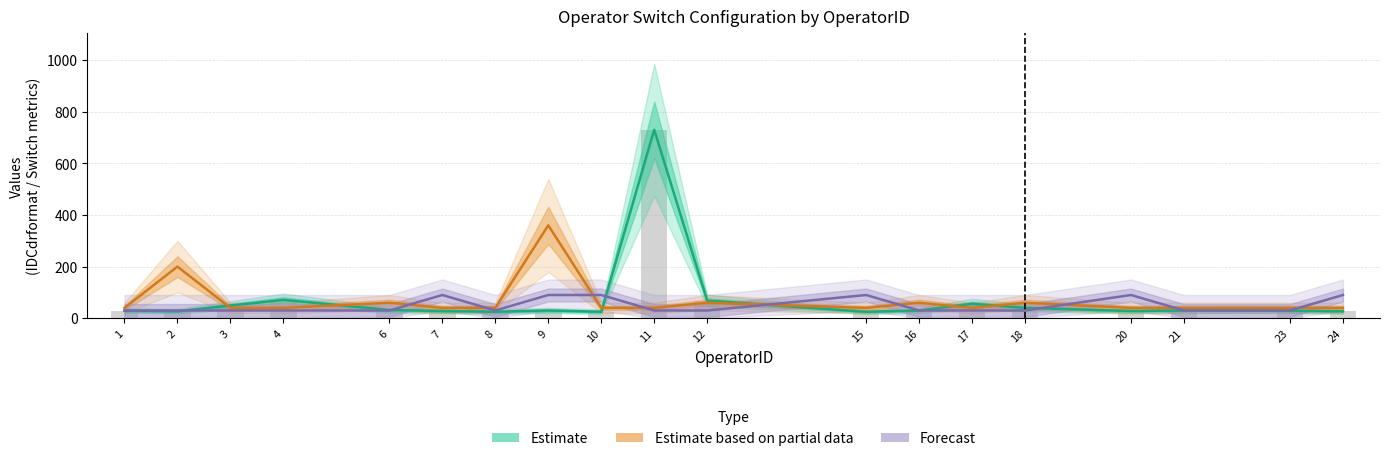

The Estimate series shows 25 at 8. True or false?

True